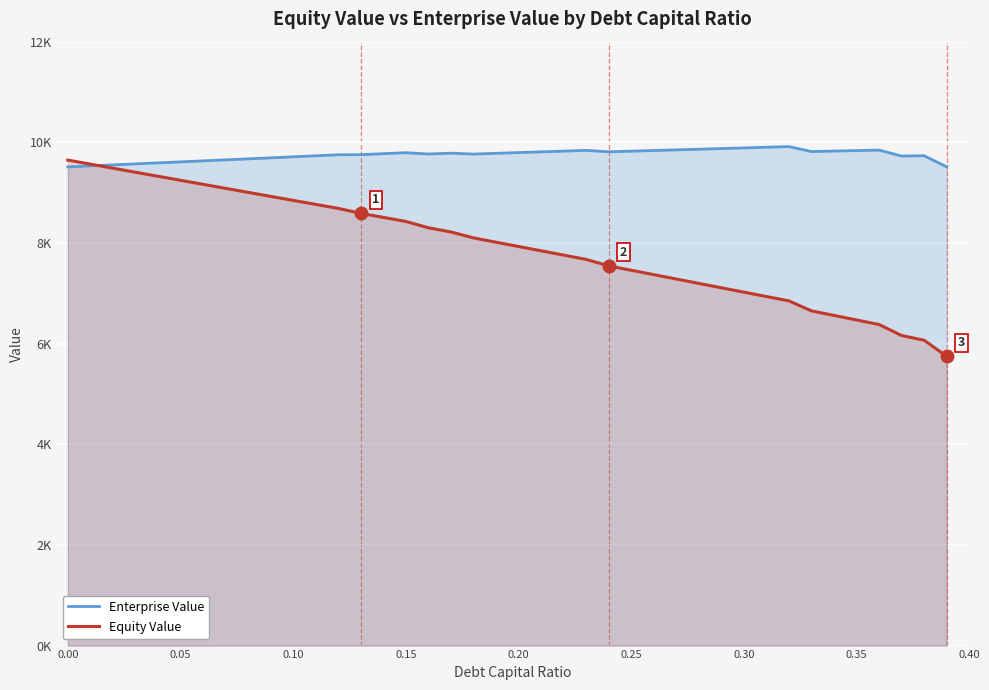

What are all the series names shown in the legend?

Enterprise Value, Equity Value